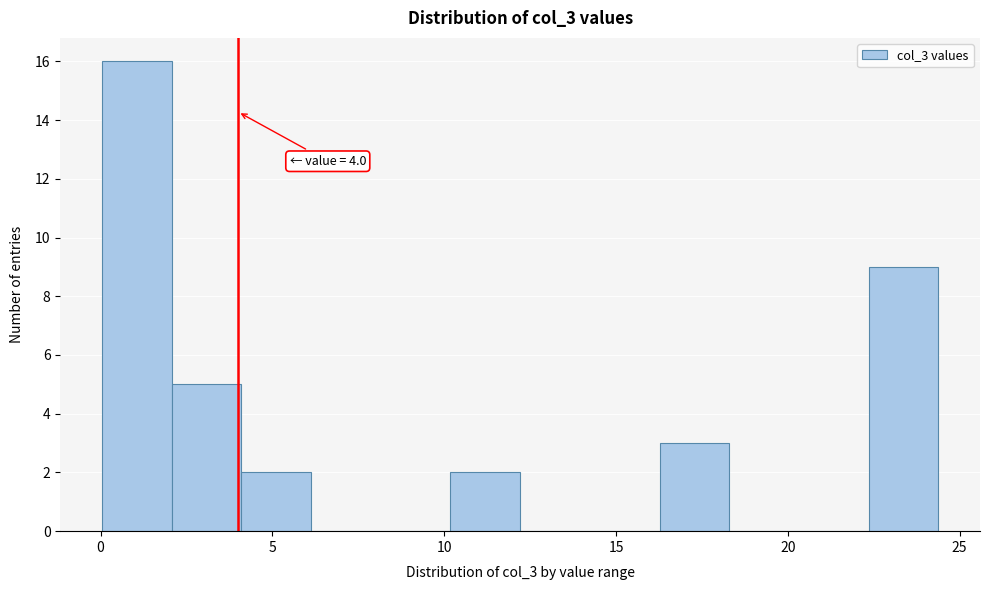

Which range on the x-axis has the tallest bar?

0.0 to 2.0